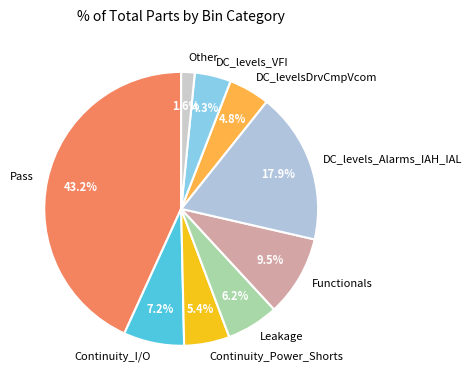

Rank the categories by value from lowest to highest.

Other, DC_levels_VFI, DC_levelsDrvCmpVcom, Continuity_Power_Shorts, Leakage, Continuity_I/O, Functionals, DC_levels_Alarms_IAH_IAL, Pass